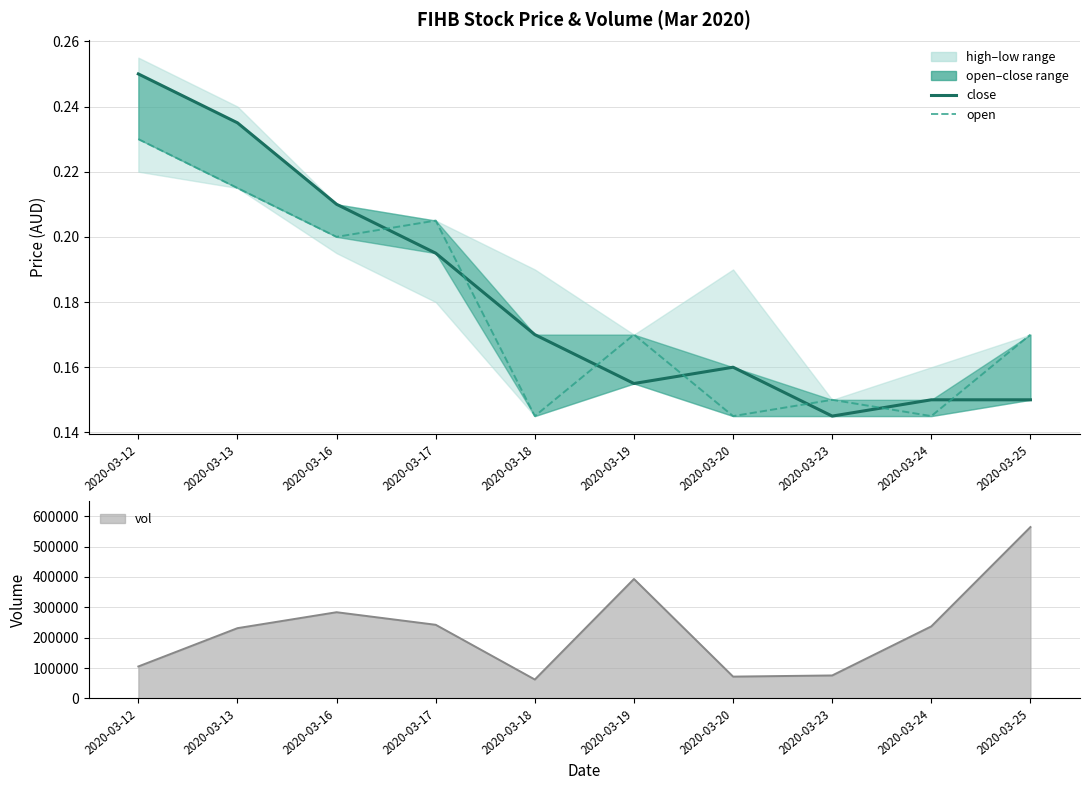

What is the maximum value for close?

0.2